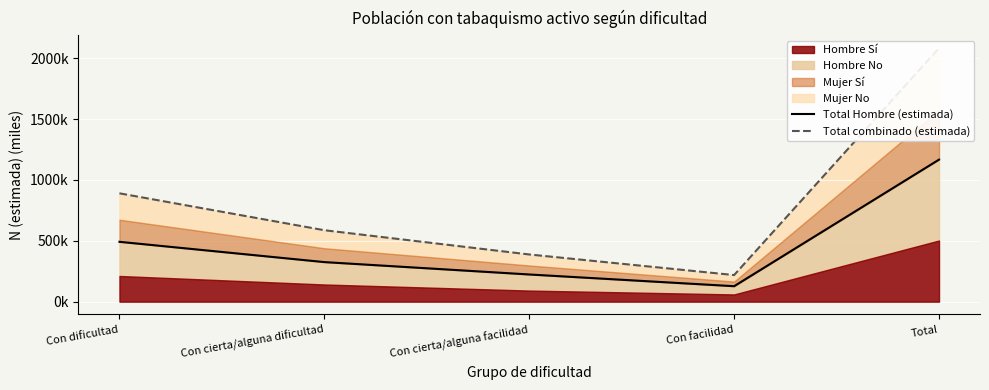

True or false: Total combinado (estimada) and Total Hombre (estimada) intersect in this chart.

False